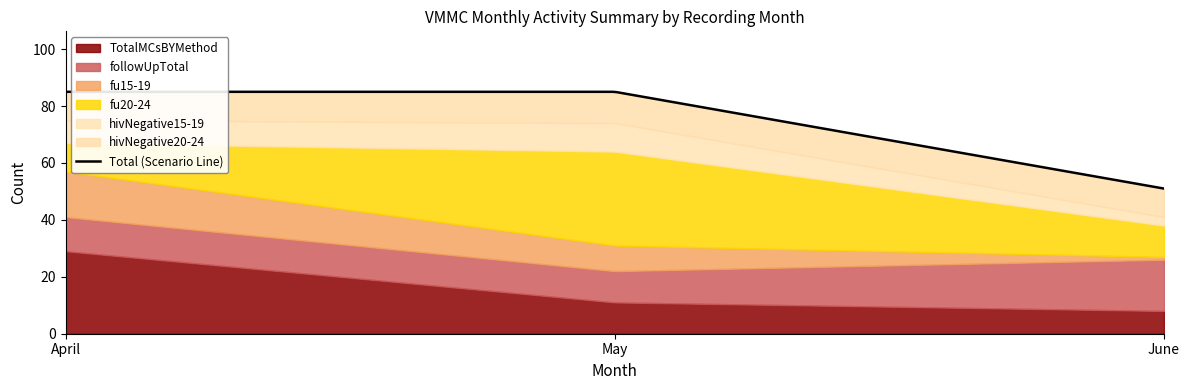

How many values in the followUpTotal series are below 12?

1